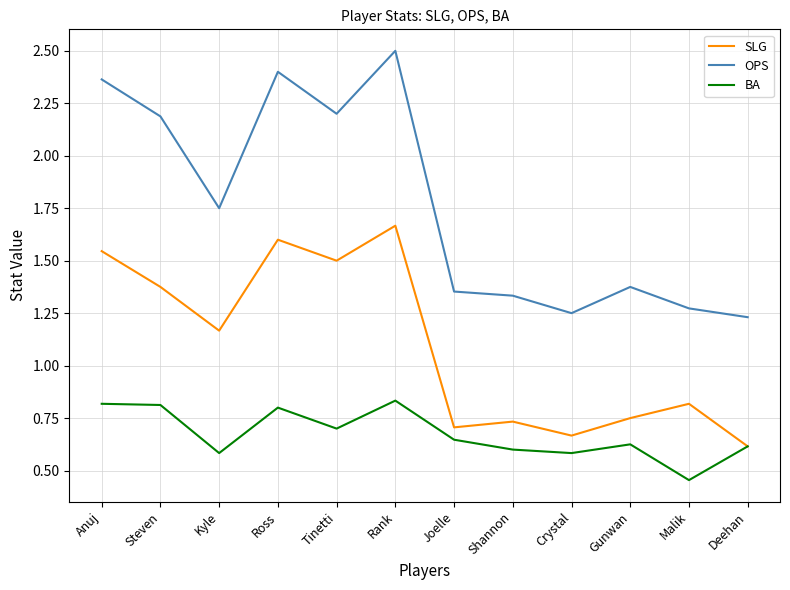

What is the difference between the maximum and second lowest values in the SLG series?

1.0